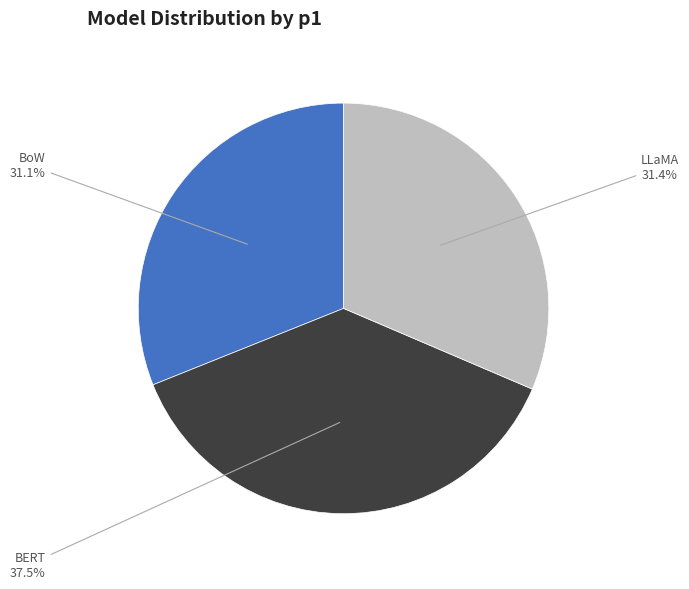

Is there any slice that represents more than half of the pie?

No